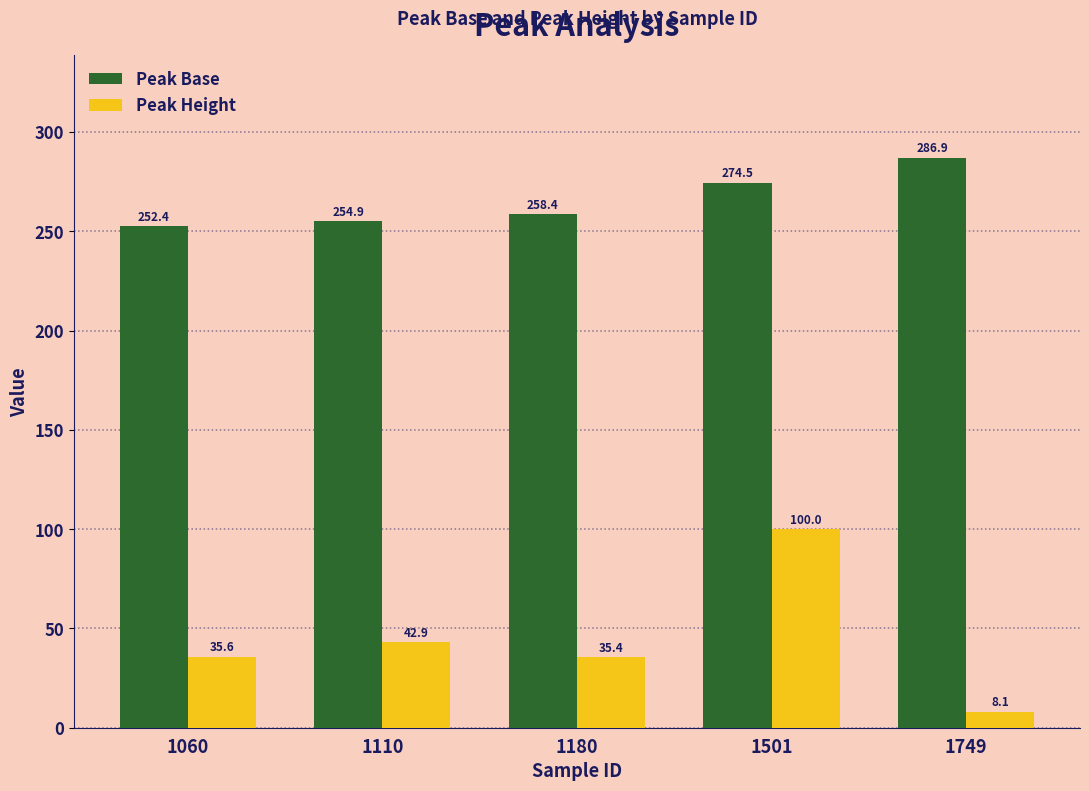

Rank the series by their average value, from lowest to highest.

Peak Height, Peak Base